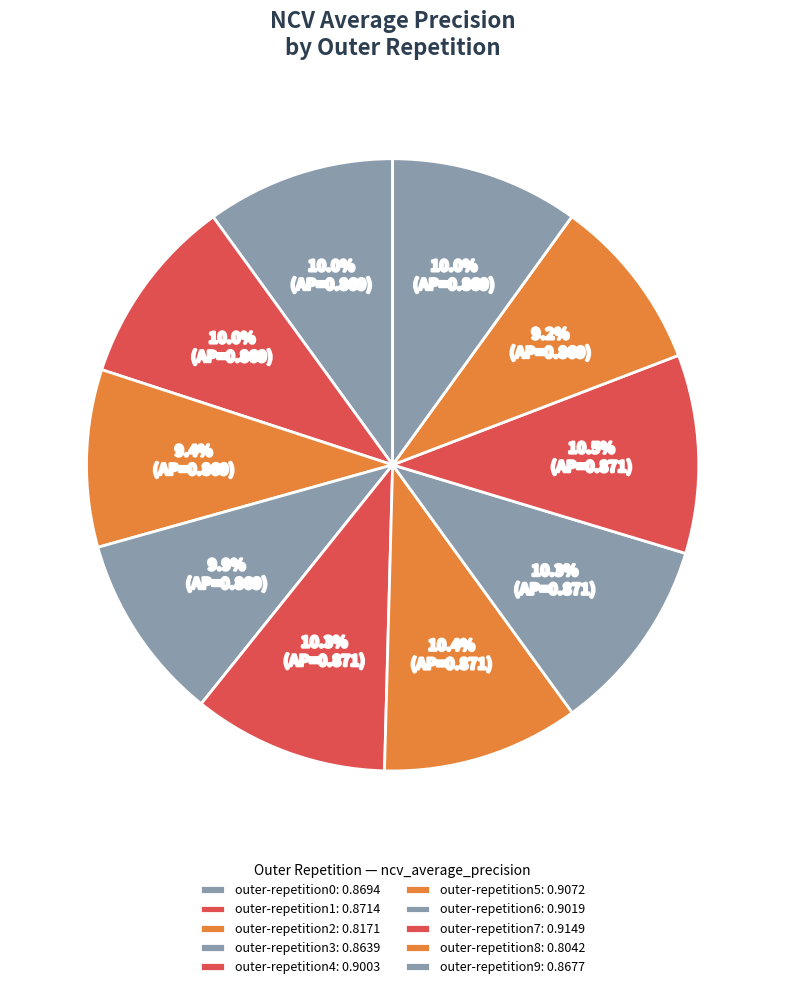

Count the number of slices in the pie.

10